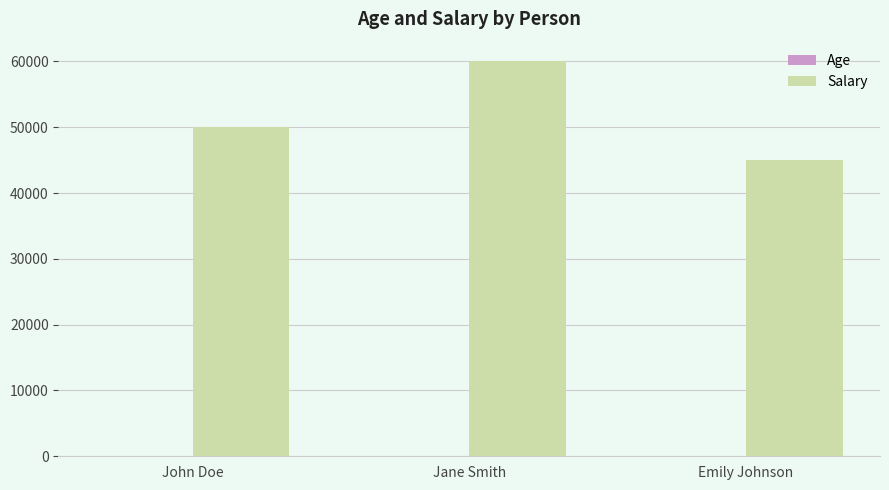

How many Salary values are between 45000 and 60000?

3